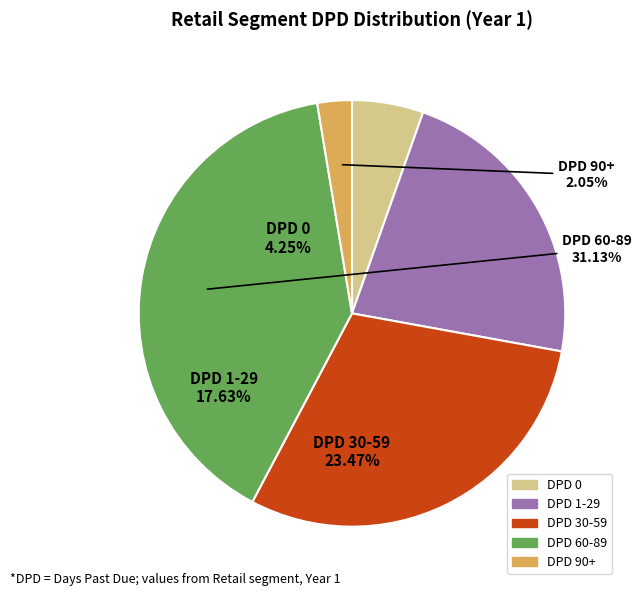

Combined, what portion of the pie is DPD 60-89 and DPD 30-59?

69.5%